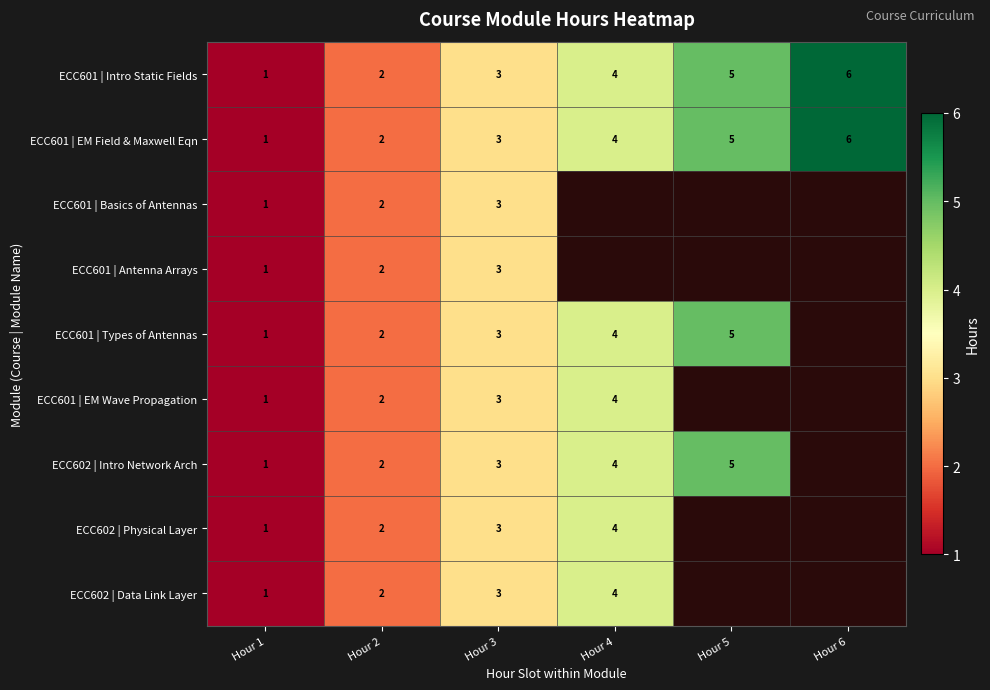

Which label corresponds to the smallest value in the chart?

Hour 1